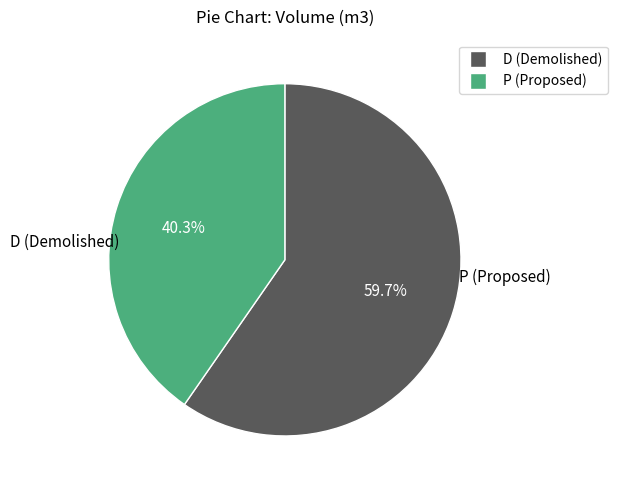

Count the number of slices in the pie.

2